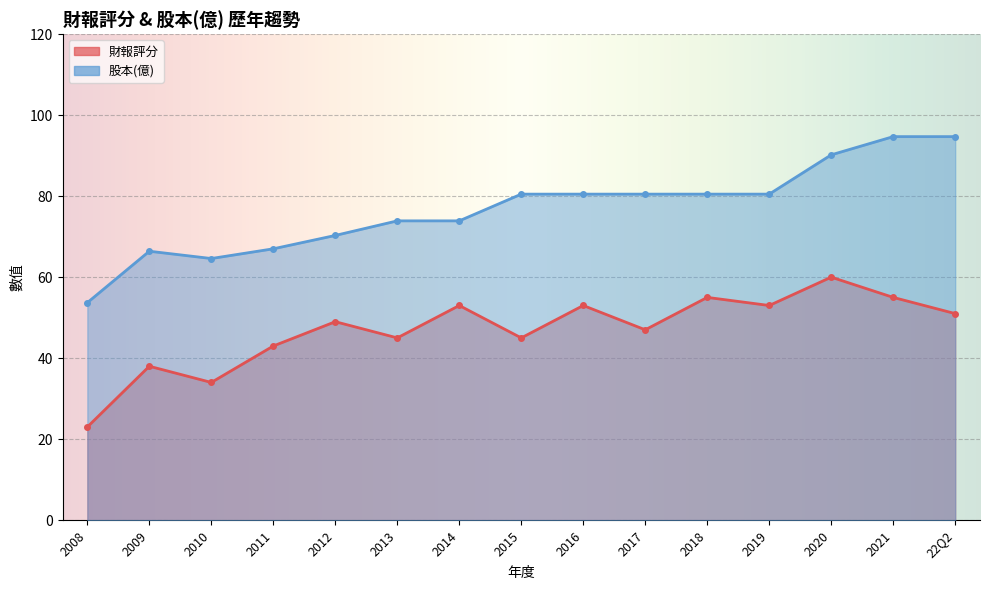

True or false: 股本(億) and 財報評分 intersect in this chart.

False